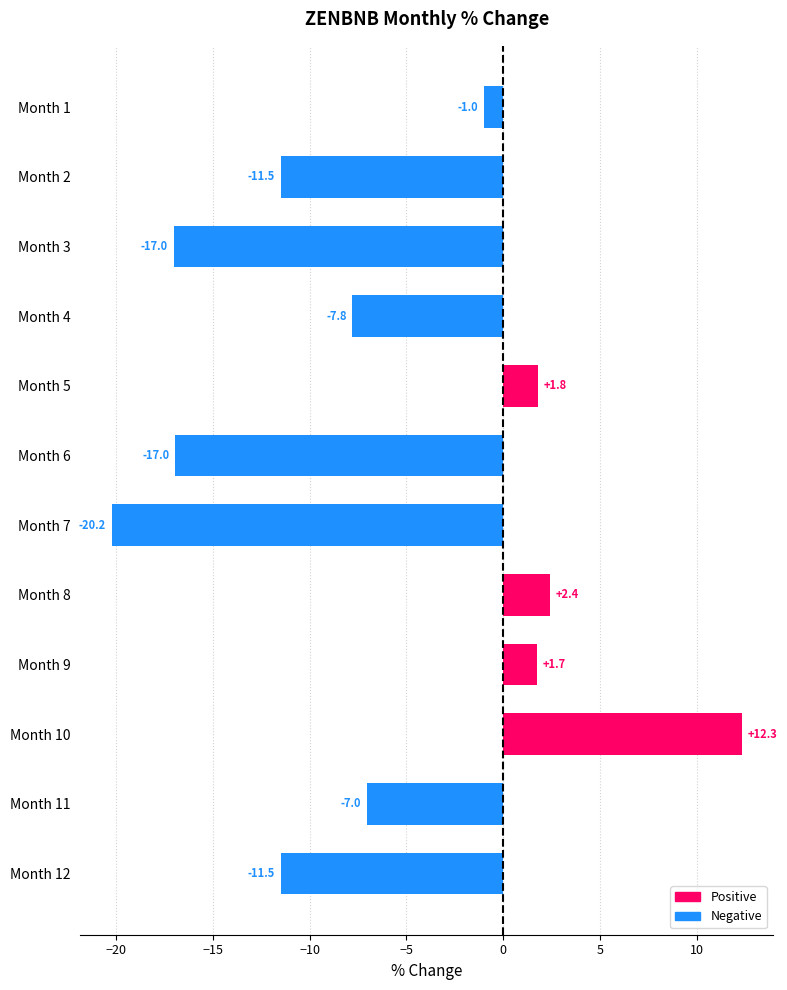

What is the difference between the maximum and minimum values?

32.6